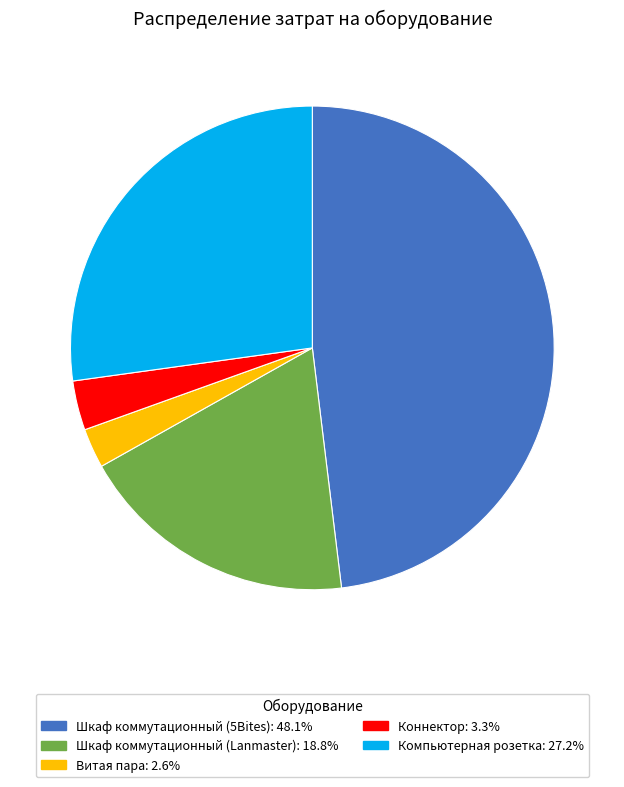

Is the sum of Коннектор and Компьютерная розетка greater than half?

No